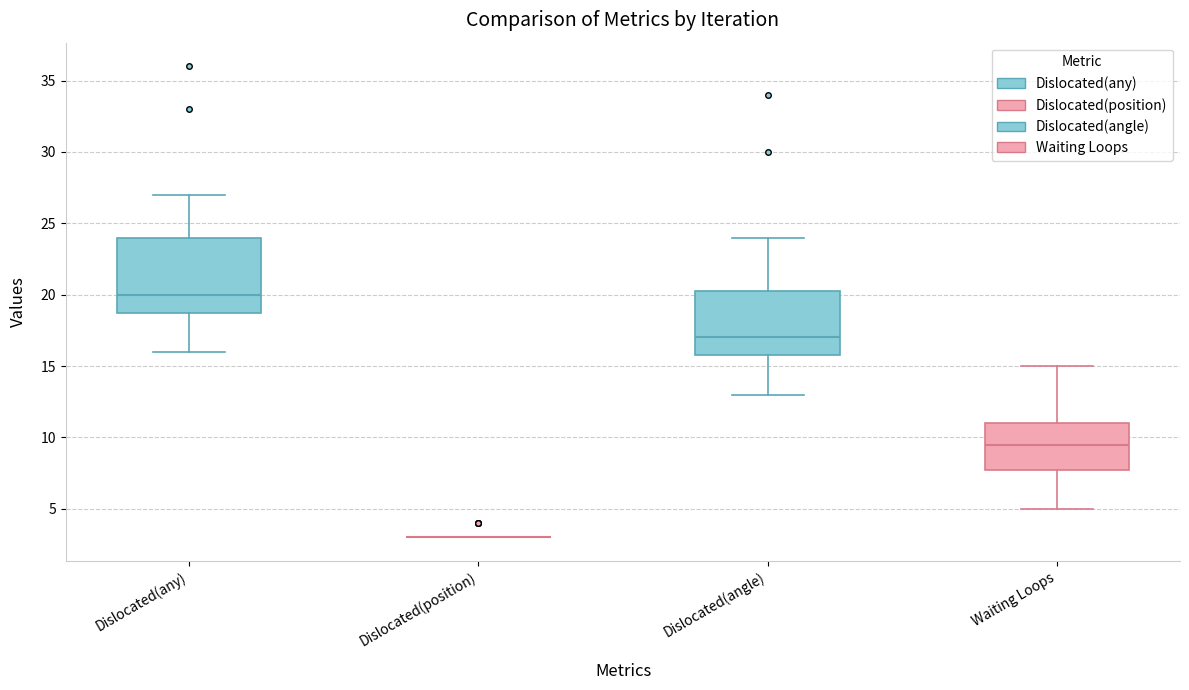

Reading left to right, transcribe this box plot: for each box, give where its median line is, the range the box spans, and where its two whiskers end, as read against the y-axis. The values are not printed on the chart, so give them approximately, as read against the axis.

Dislocated(any): median 20.0, box 19.0 to 24.0, whiskers 16.0 to 27.0
Dislocated(position): box collapsed to a line at 3.0, whiskers 3.0 to 3.0
Dislocated(angle): median 17.0, box 16.0 to 20.5, whiskers 13.0 to 24.0
Waiting Loops: median 9.5, box 8.0 to 11.0, whiskers 5.0 to 15.0